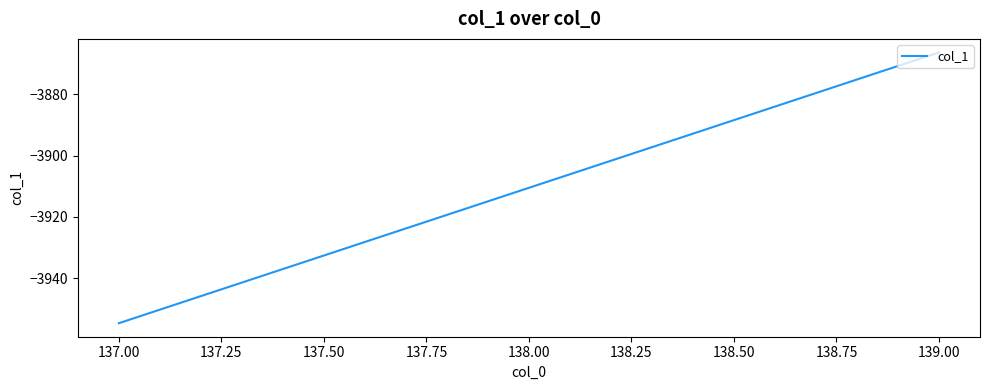

Reading left to right, list all the values displayed in this chart.

-3954.7	-3910.5	-3866.4